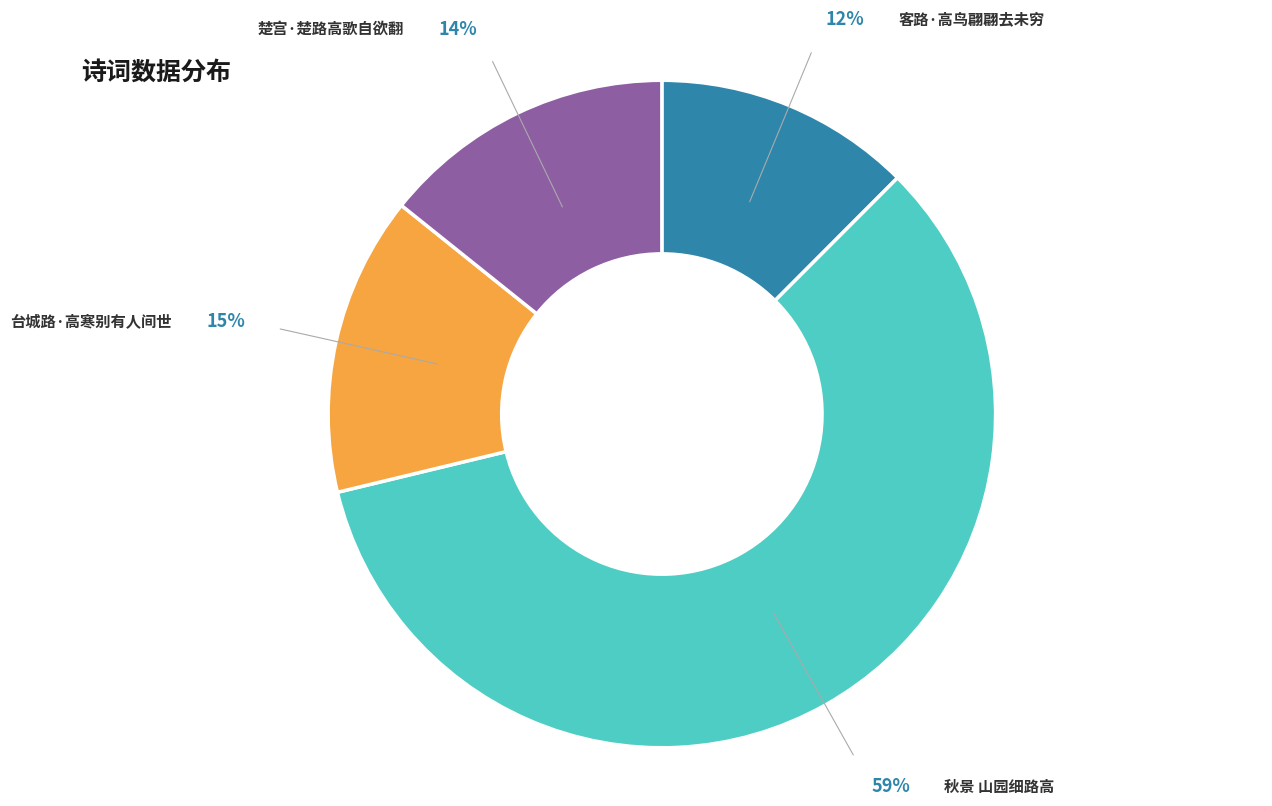

Which slice is the smallest?

客路·高鸟翩翩去未穷